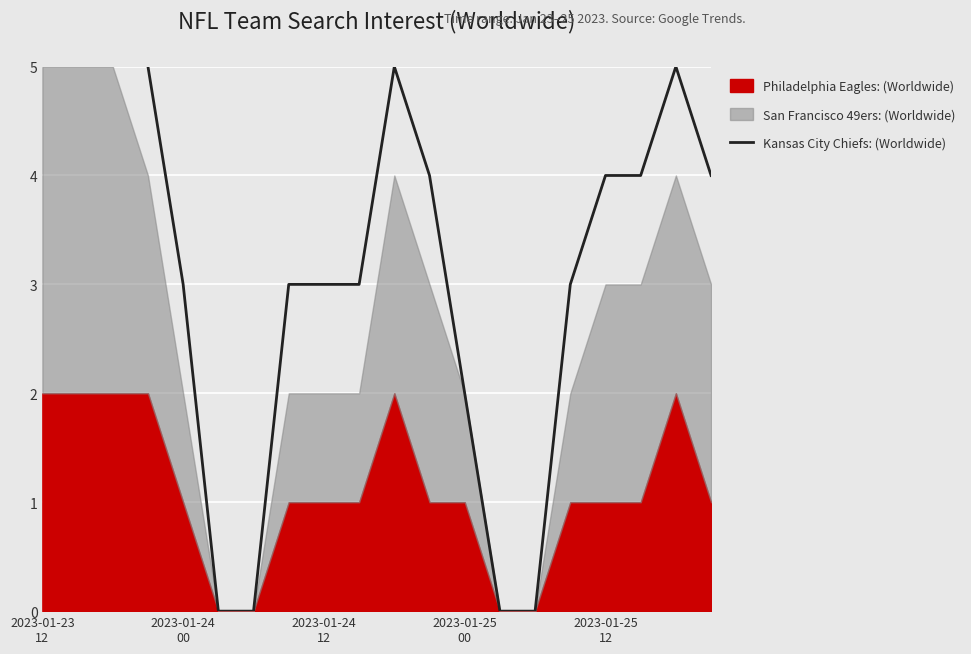

What is the sum of the values at 13 and 10?

5